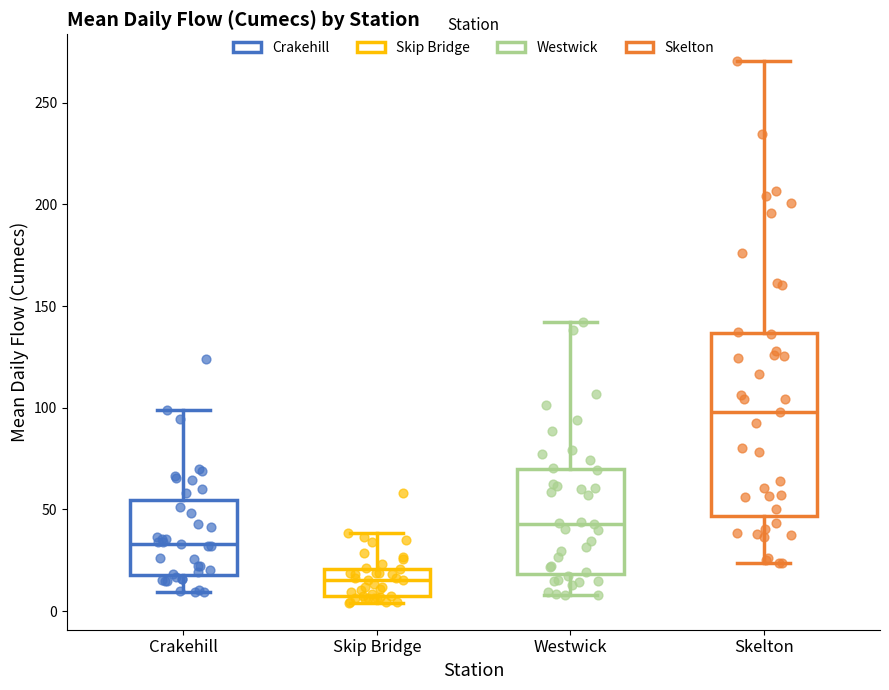

Reading left to right, transcribe this box plot: for each box, give where its median line is, the range the box spans, and where its two whiskers end, as read against the y-axis. The values are not printed on the chart, so give them approximately, as read against the axis.

Crakehill: median 35, box 20 to 55, whiskers 10 to 100
Skip Bridge: median 15, box 5 to 20, whiskers 5 (just below the box's lower edge) to 40
Westwick: median 45, box 20 to 70, whiskers 10 to 140
Skelton: median 100, box 45 to 135, whiskers 25 to 270